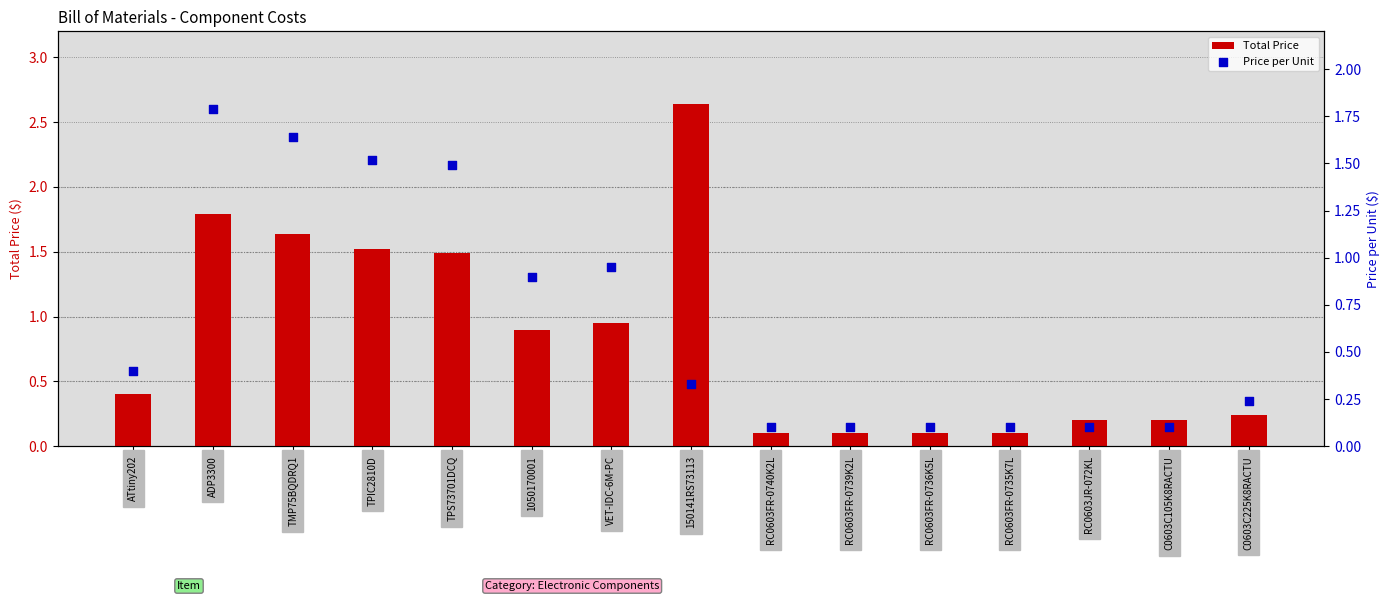

What are all the series names shown in the legend?

Total Price, Price per Unit